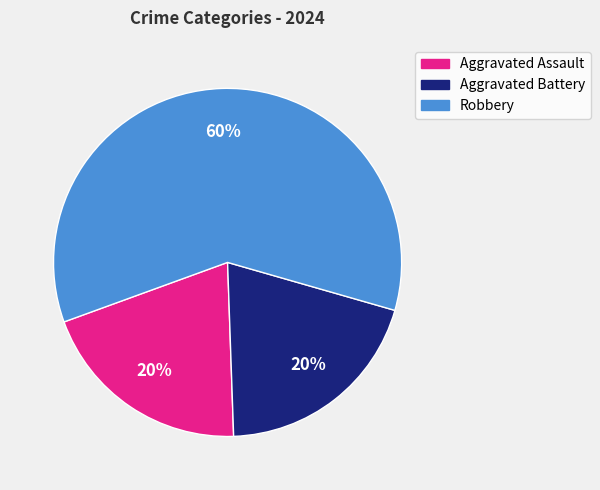

To the nearest percent, what portion does Robbery represent?

60%